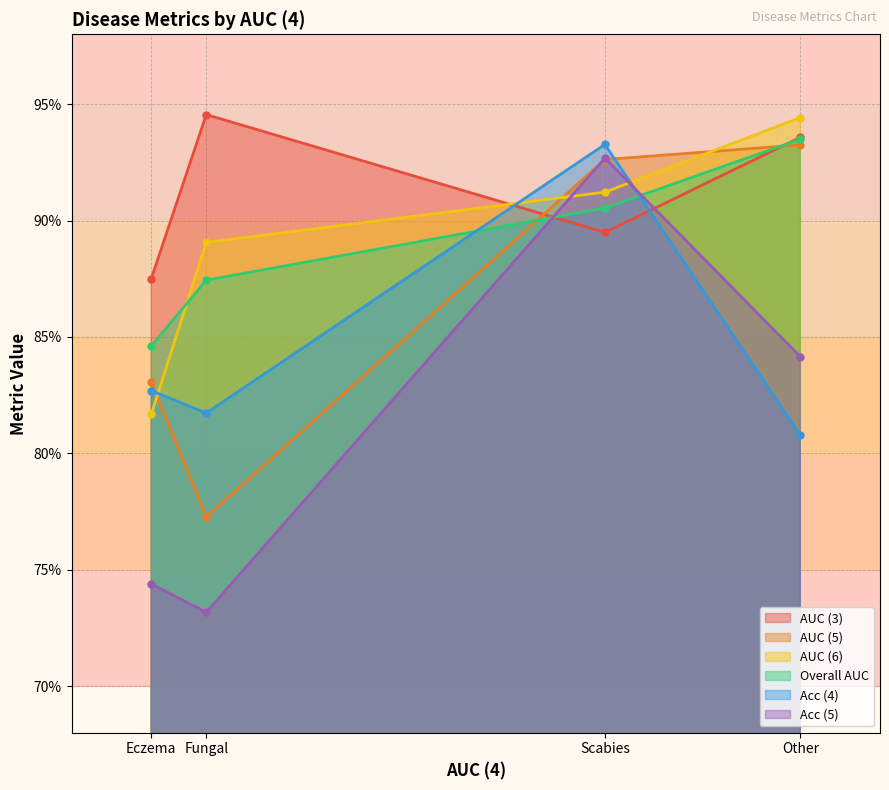

How many lines are shown in the chart?

6